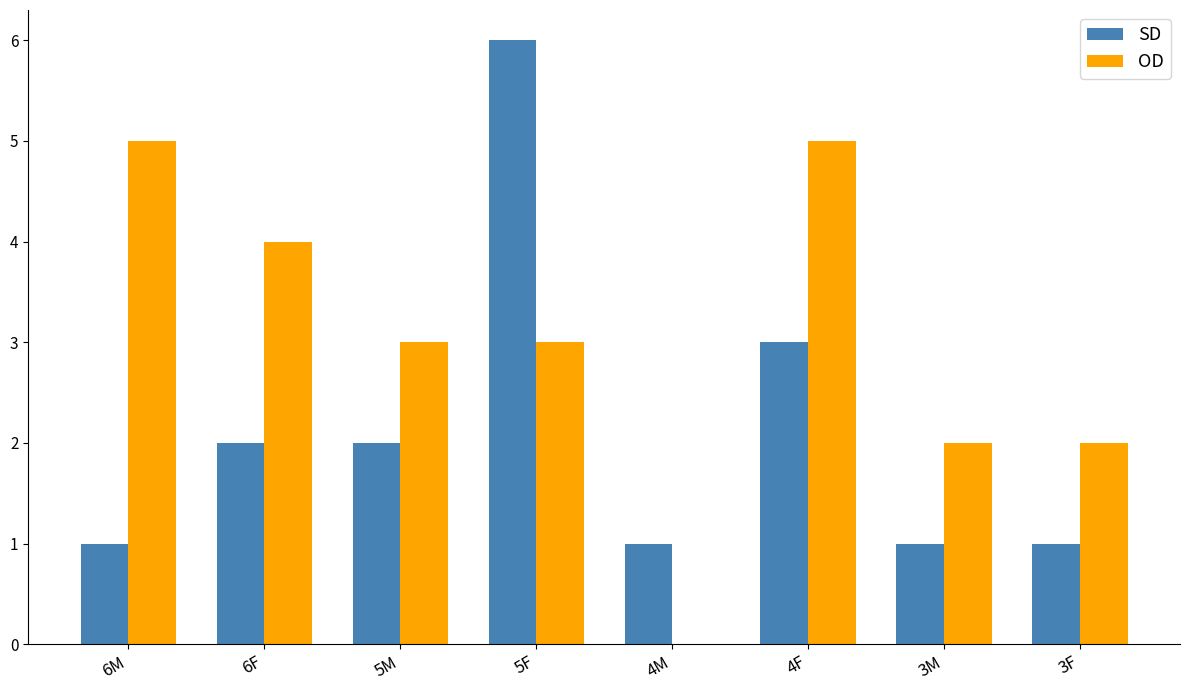

Which series has the largest total across all categories?

OD